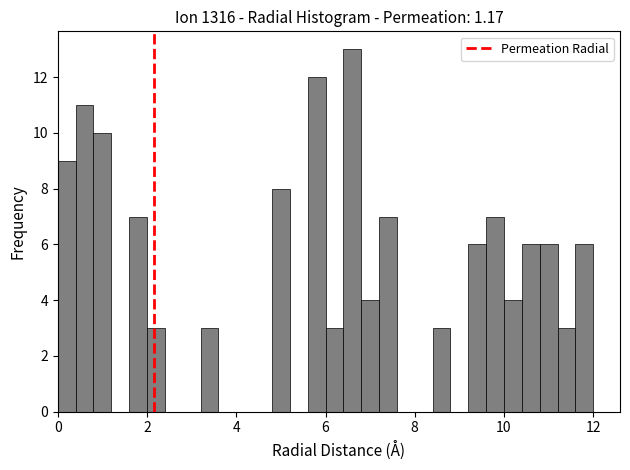

Read against the x-axis, roughly where is the centre of the tallest bar?

6.6